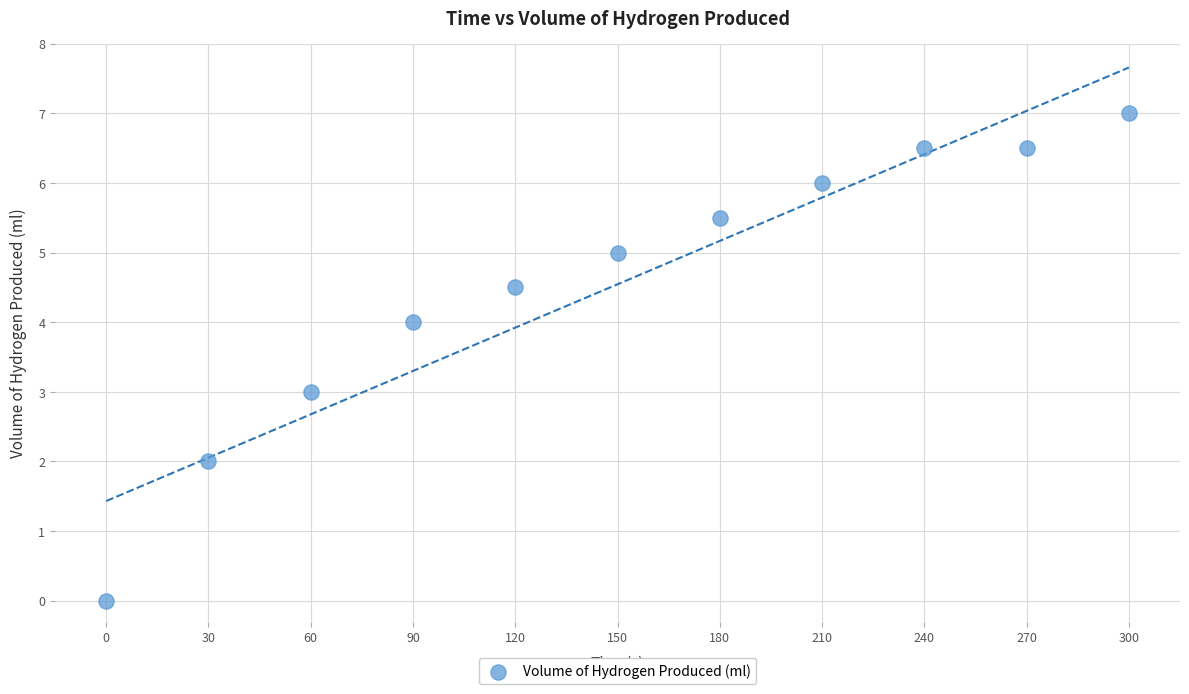

What is the average X value?

150.0